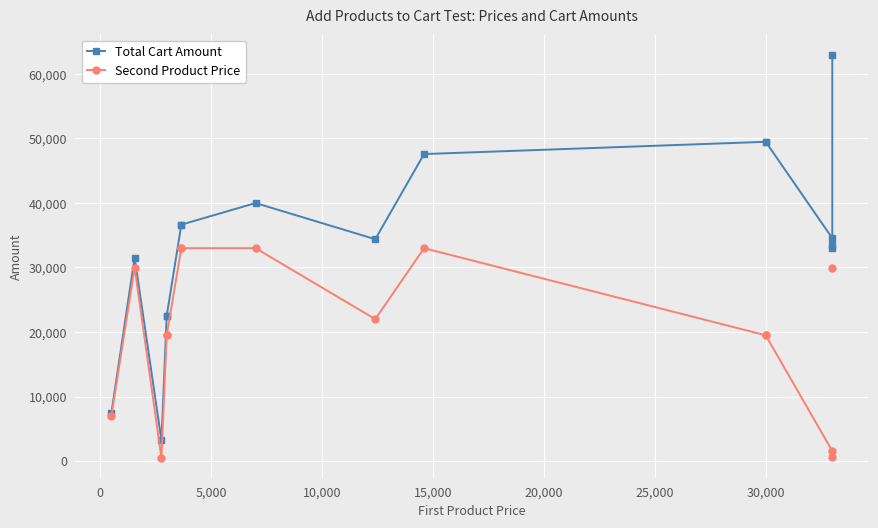

Which series has the largest range (max minus min)?

Total Cart Amount